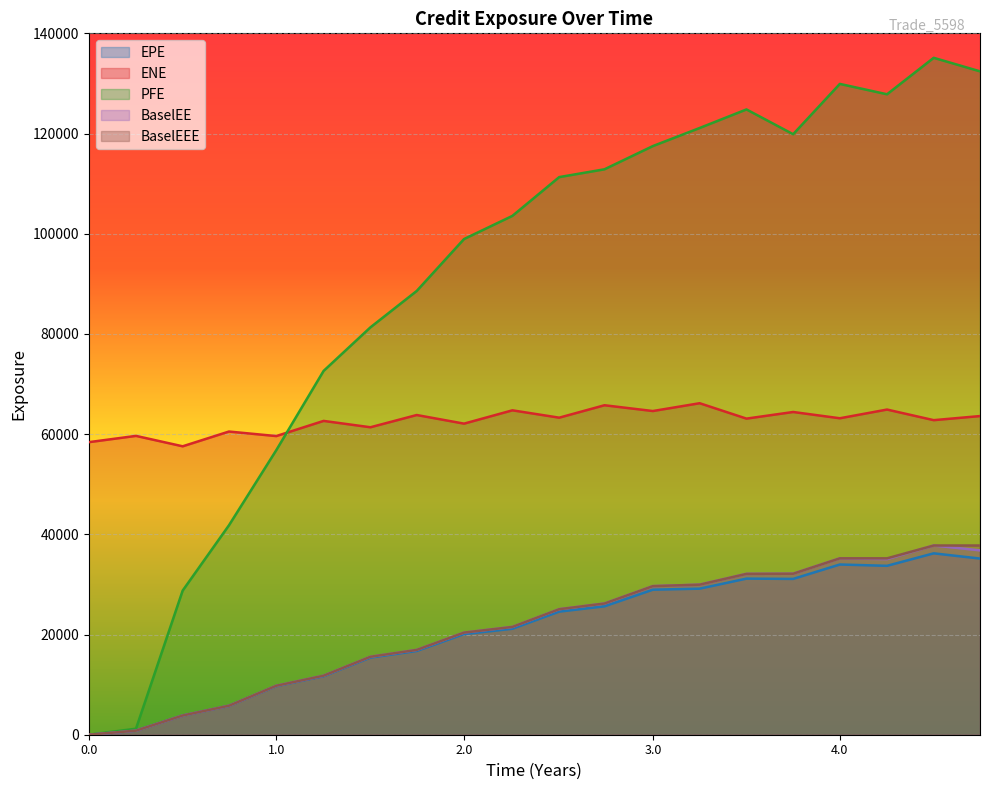

At how many categories does at least one series exceed 95177?

12